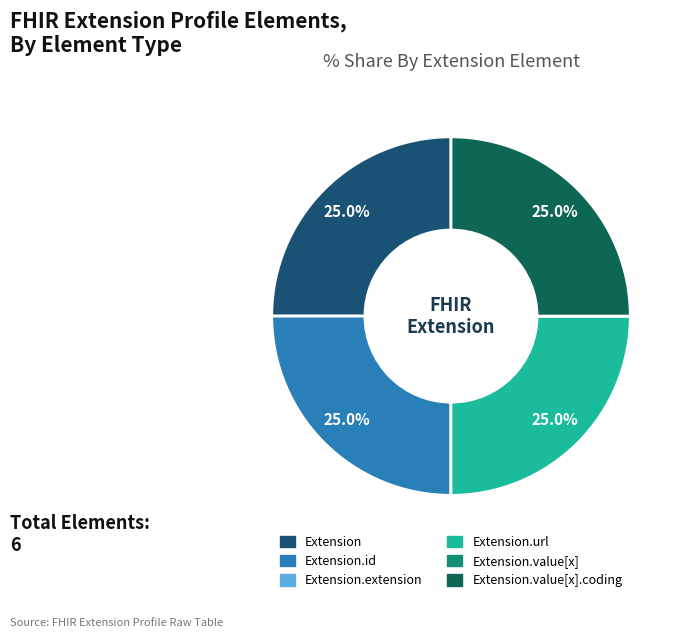

Is there a majority slice in this chart?

No